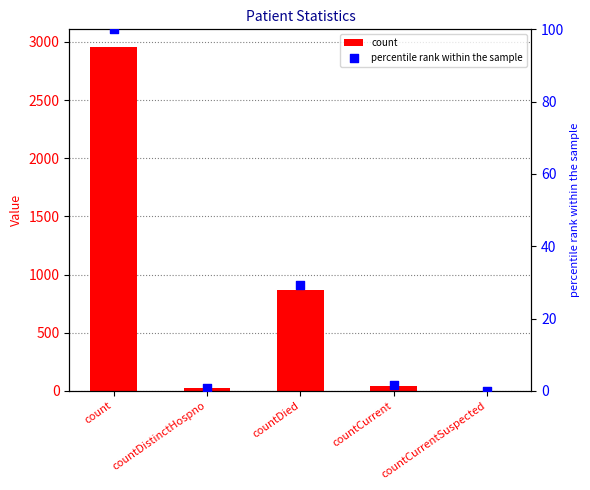

Which series has the largest total across all categories?

count